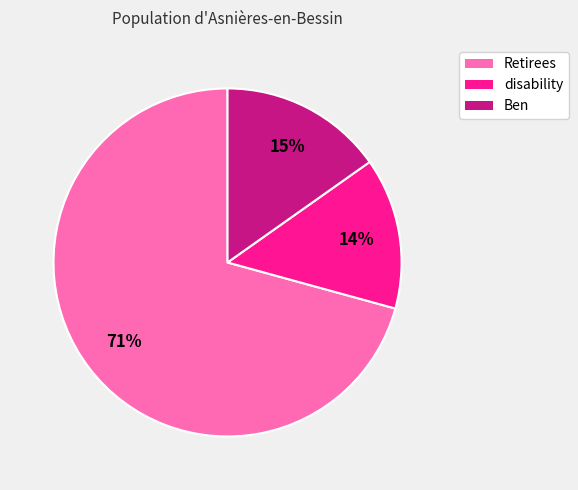

Rank the categories by value from highest to lowest.

Retirees, Ben, disability